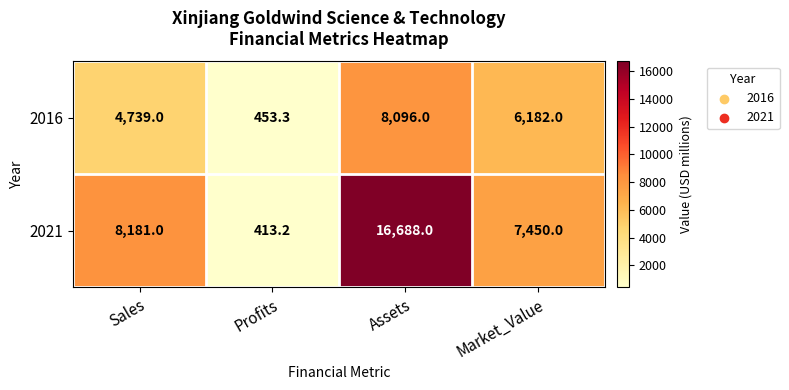

What is the difference between the maximum and minimum values in the 2021 series?

16274.8